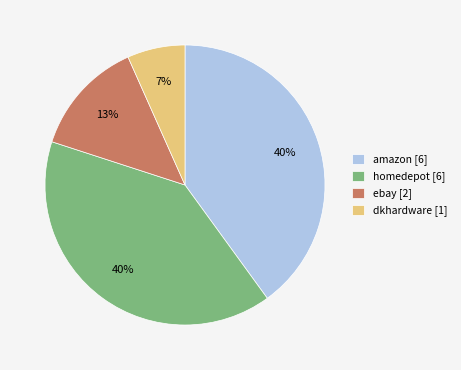

What percentage is the dkhardware slice, to the nearest percent?

7%